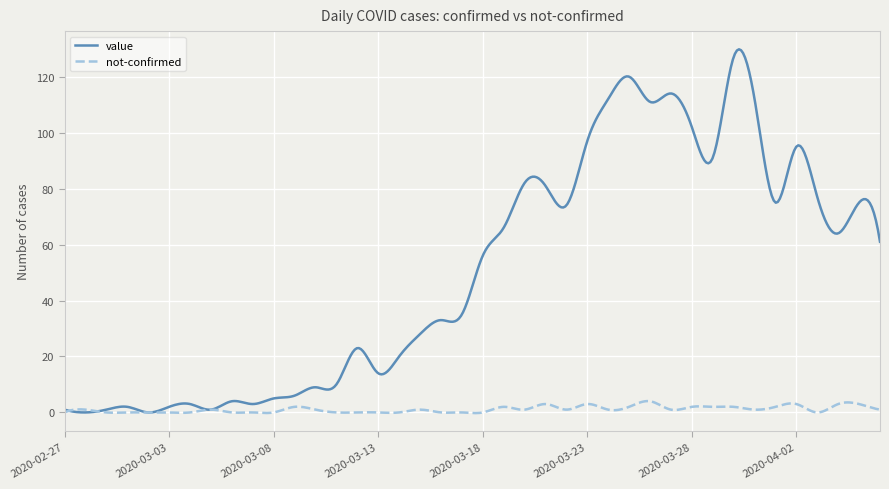

Which series has the largest range (max minus min)?

value